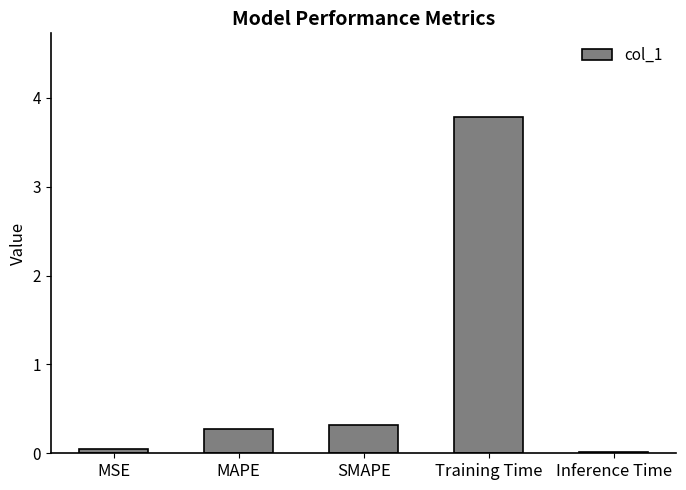

What value does the data have at MAPE?

0.3